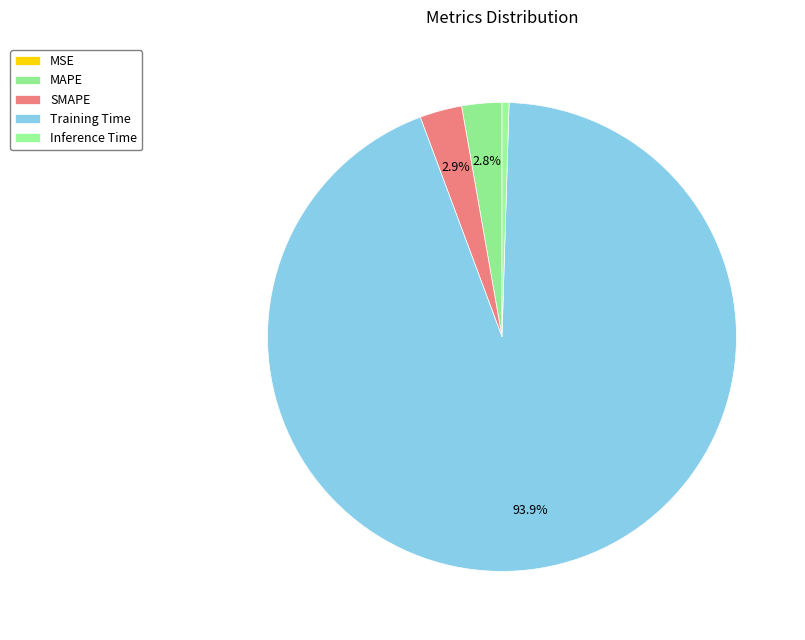

How much of the chart is everything except MSE?

100.0%